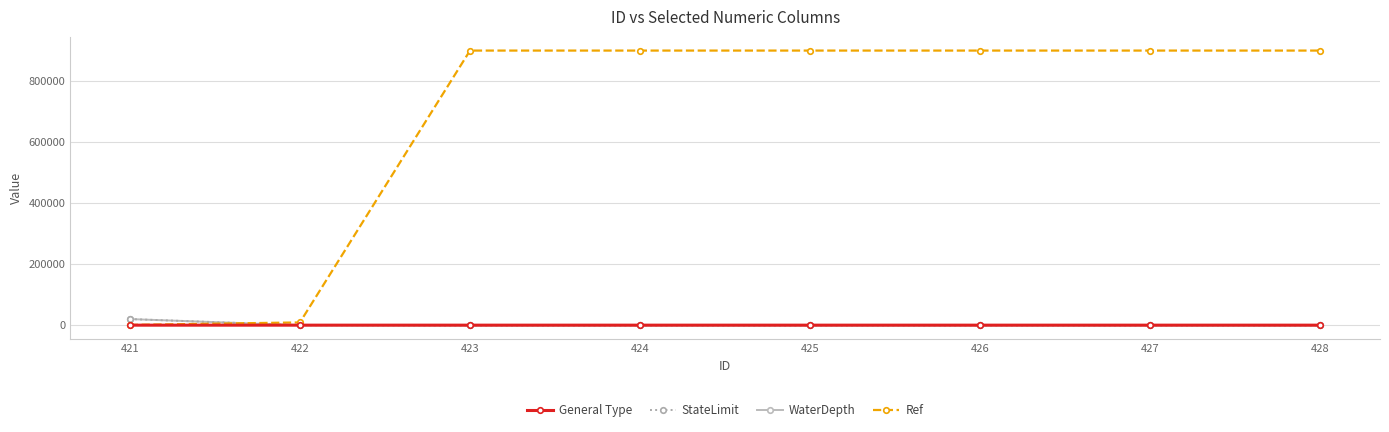

What is the highest value of the StateLimit series?

20010